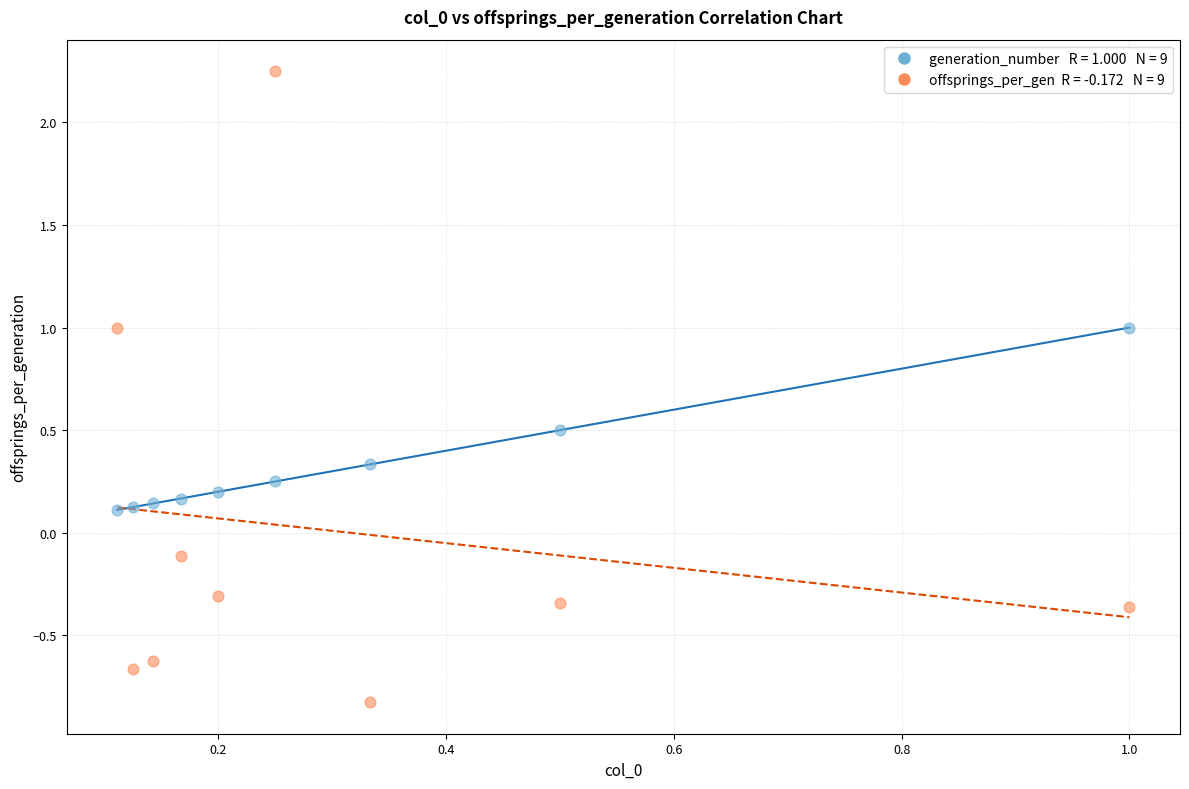

Across all data points, what is the range of Y values (max minus min)?

3.1